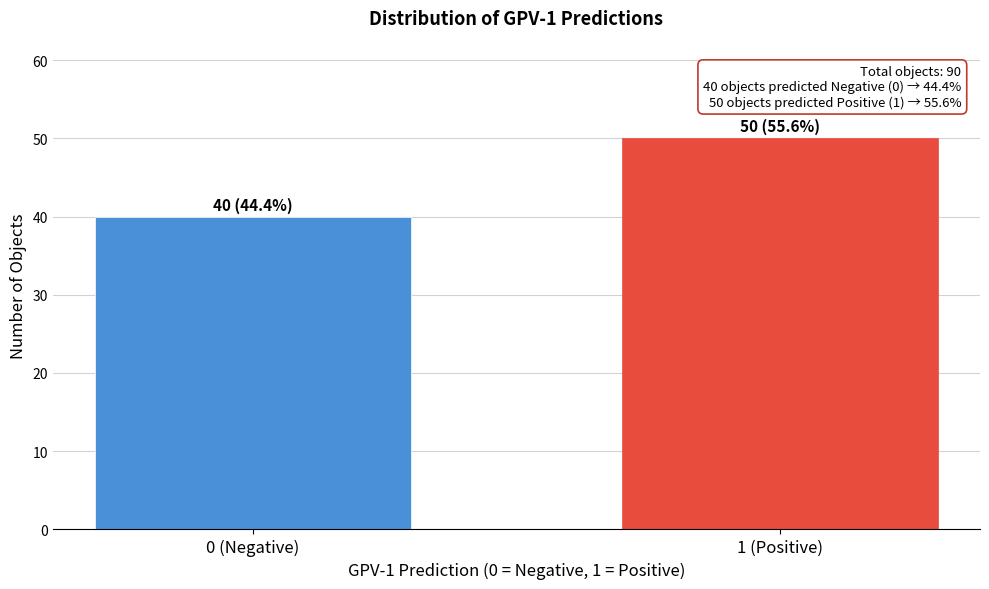

Reading left to right, what are all the values shown in this chart?

0 (Negative)=40	1 (Positive)=50